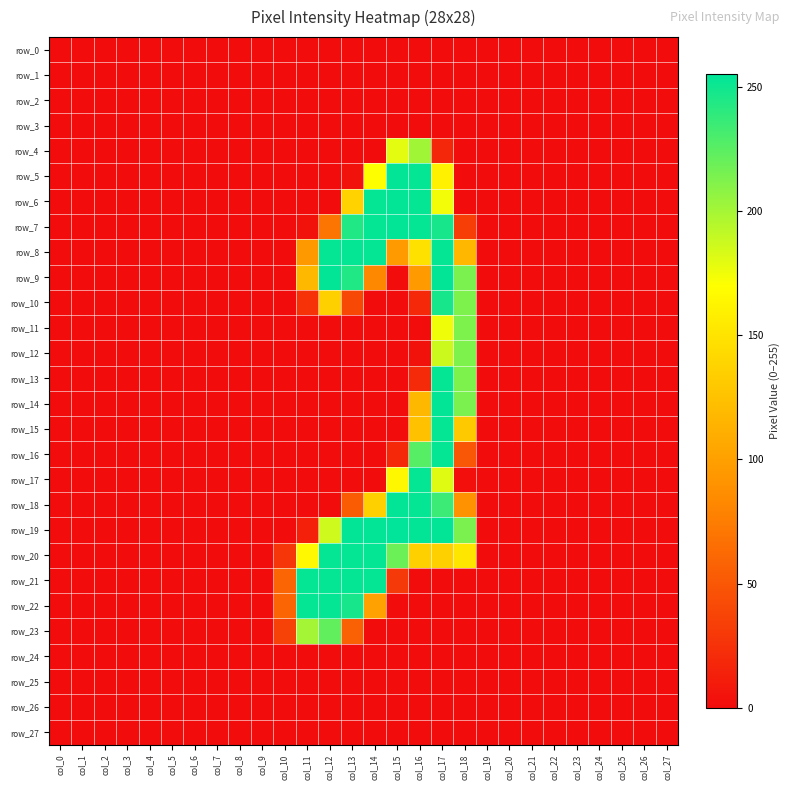

How many distinct data groups are displayed?

28